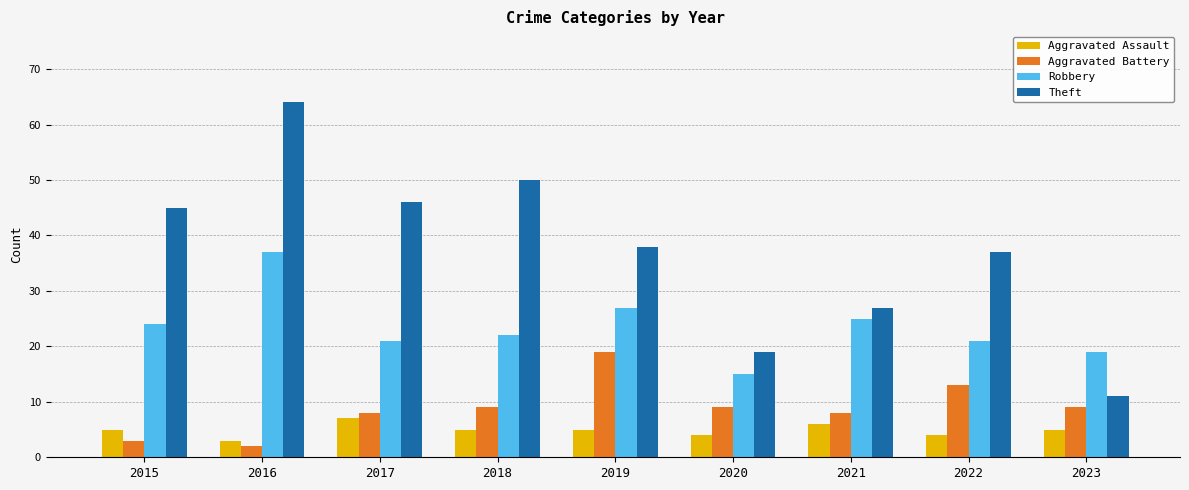

What is the spread (max minus min) of values at 2021?

21